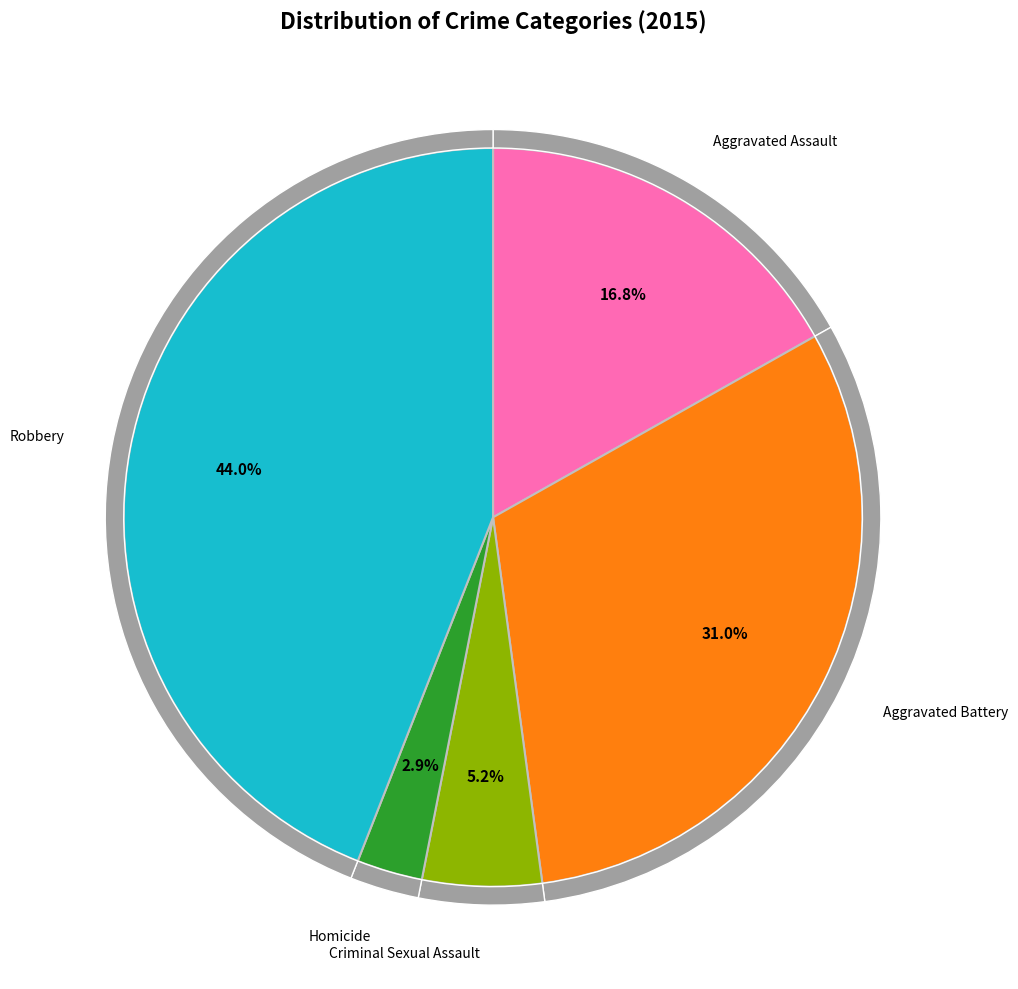

To the nearest percent, what is the average slice percentage?

20%